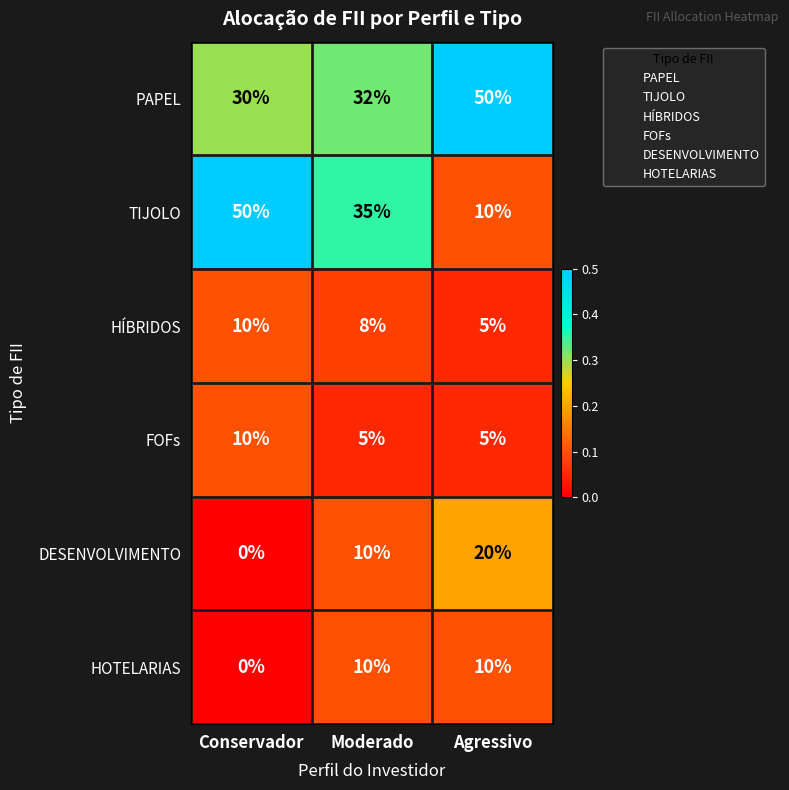

True or false: TIJOLO has a value of 50 at Conservador.

True